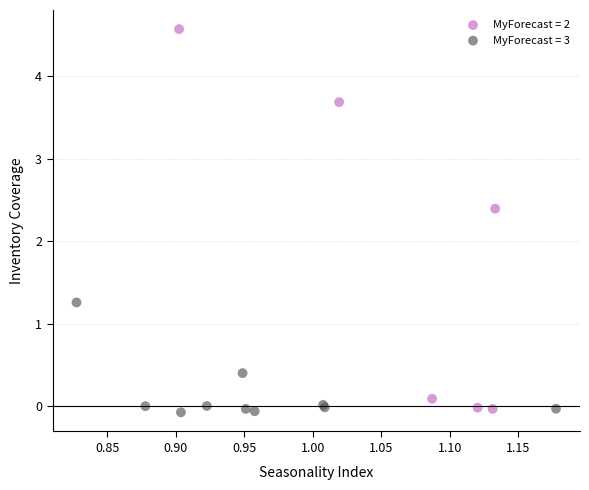

Which series contains the highest Y value?

MyForecast = 2